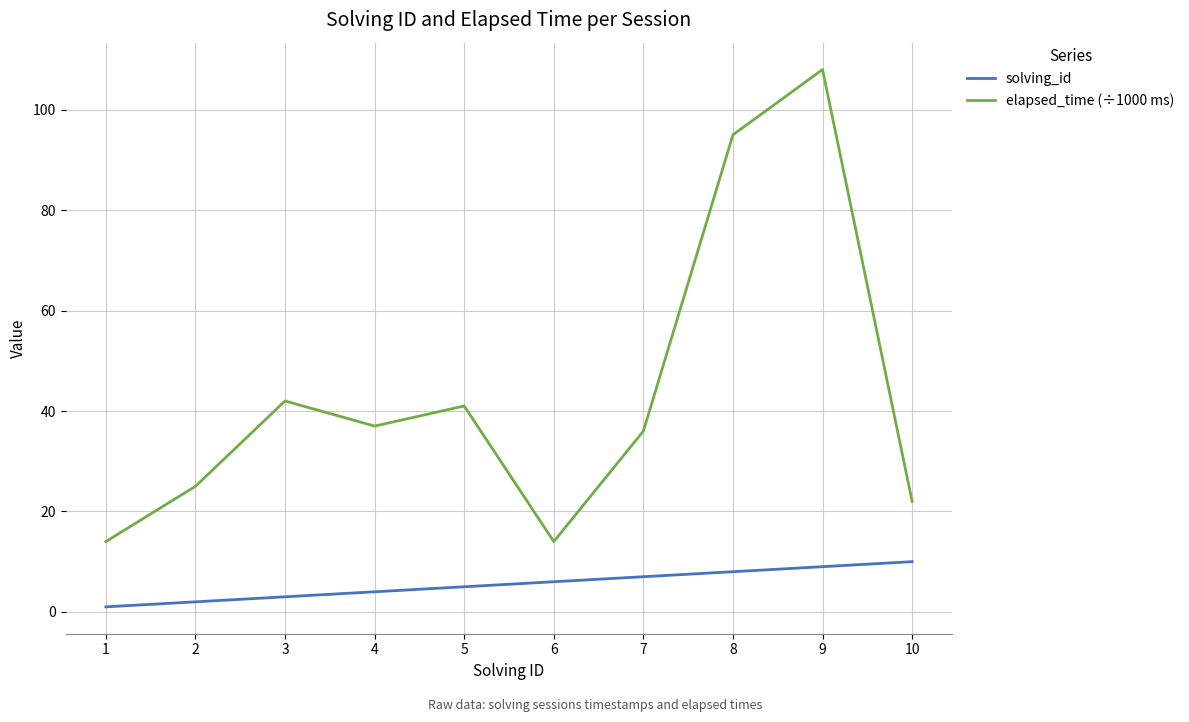

List the series in order of their peak value, lowest first.

solving_id, elapsed_time (÷1000 ms)